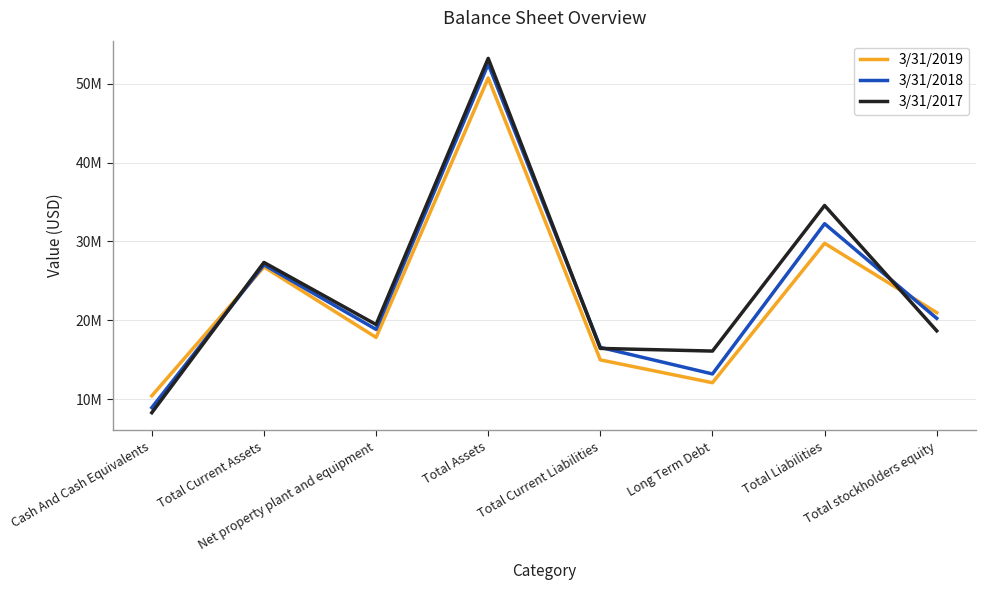

Does the chart have visible grid lines?

Yes